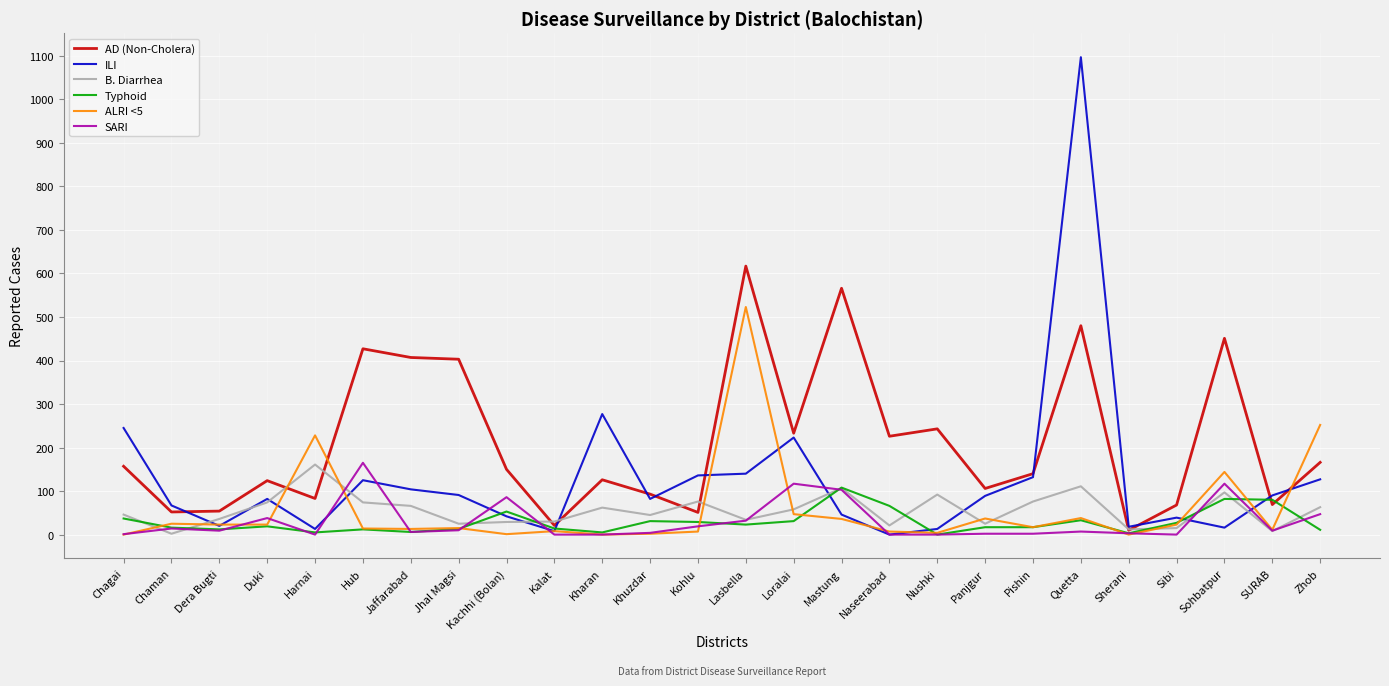

How many lines are shown in the chart?

6